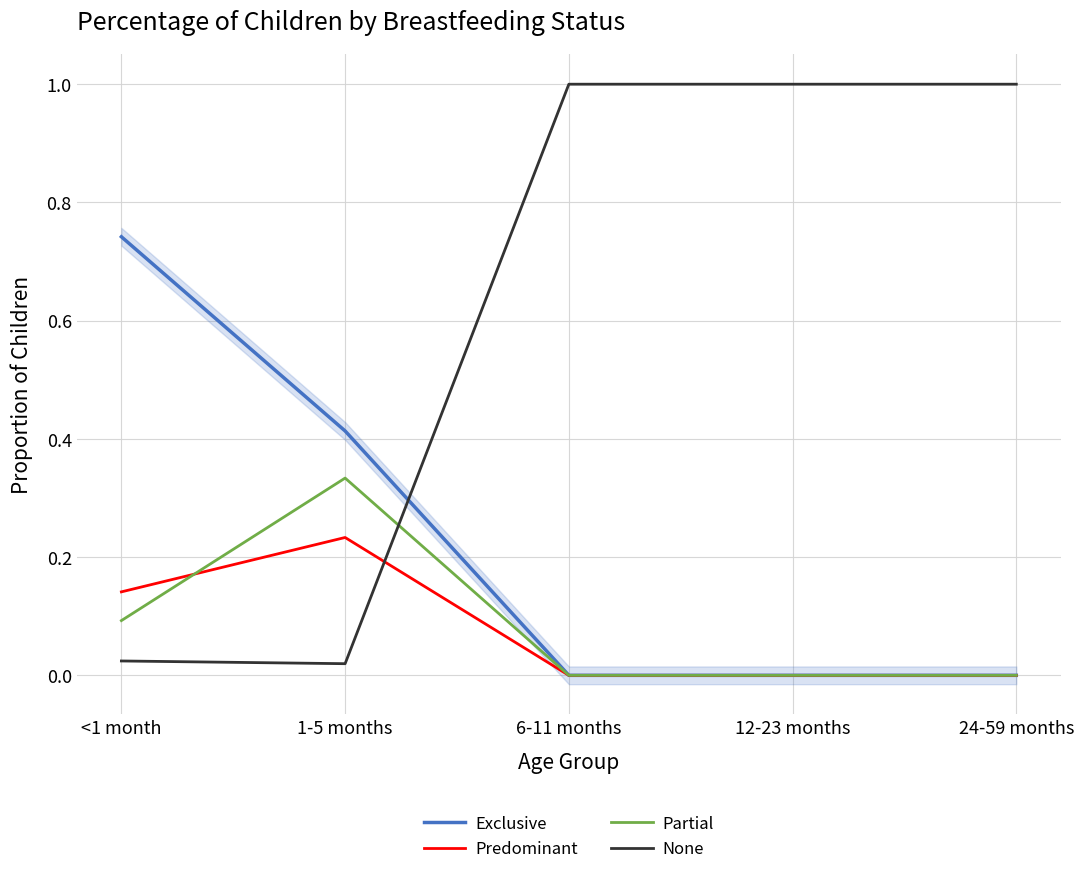

At which category is the sum across all series the highest?

<1 month